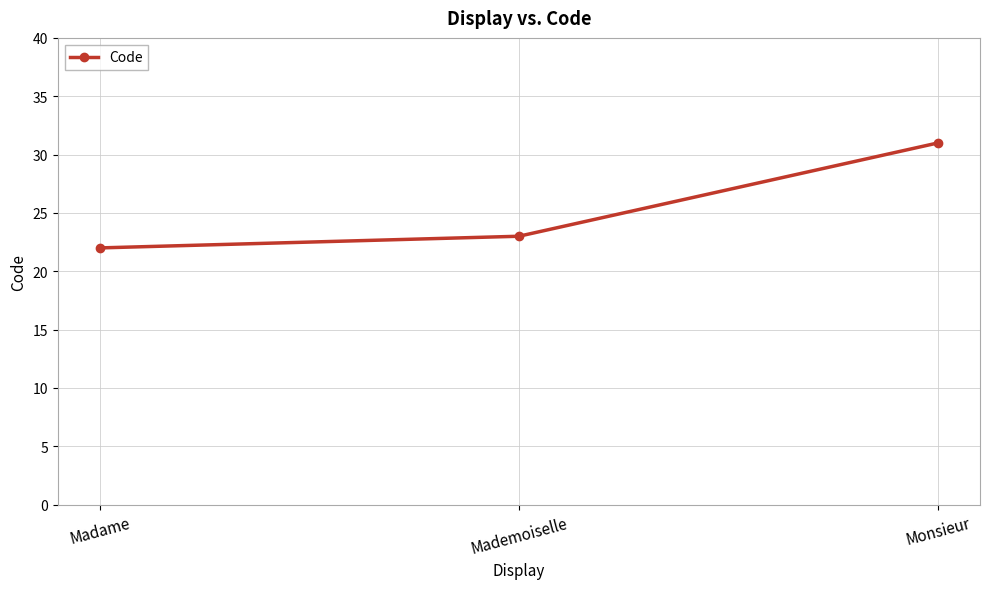

Reading left to right, extract all data points from this chart.

22	23	31